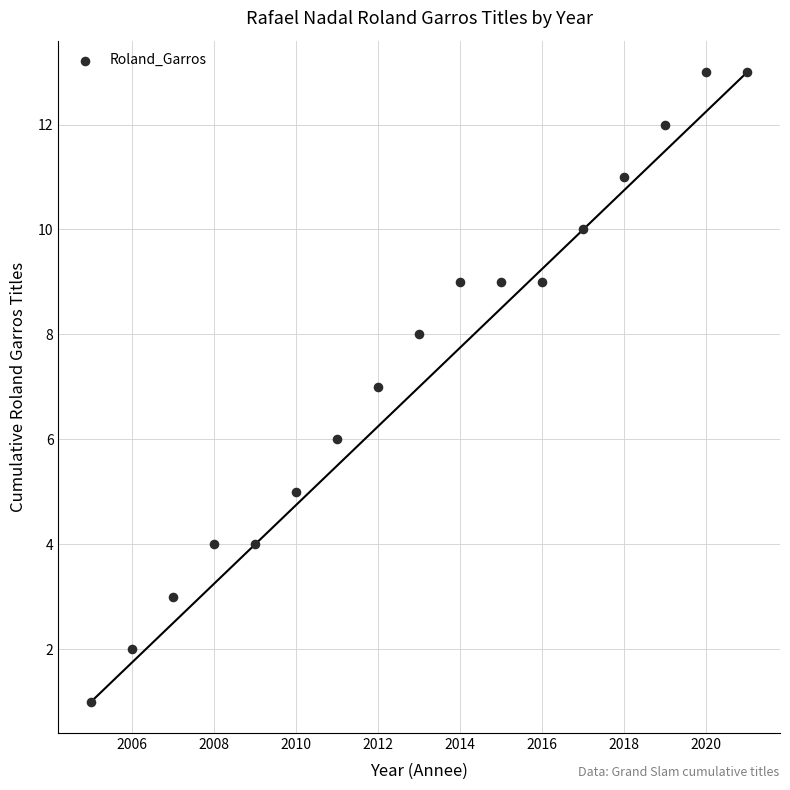

What is the range of X values (max minus min)?

16